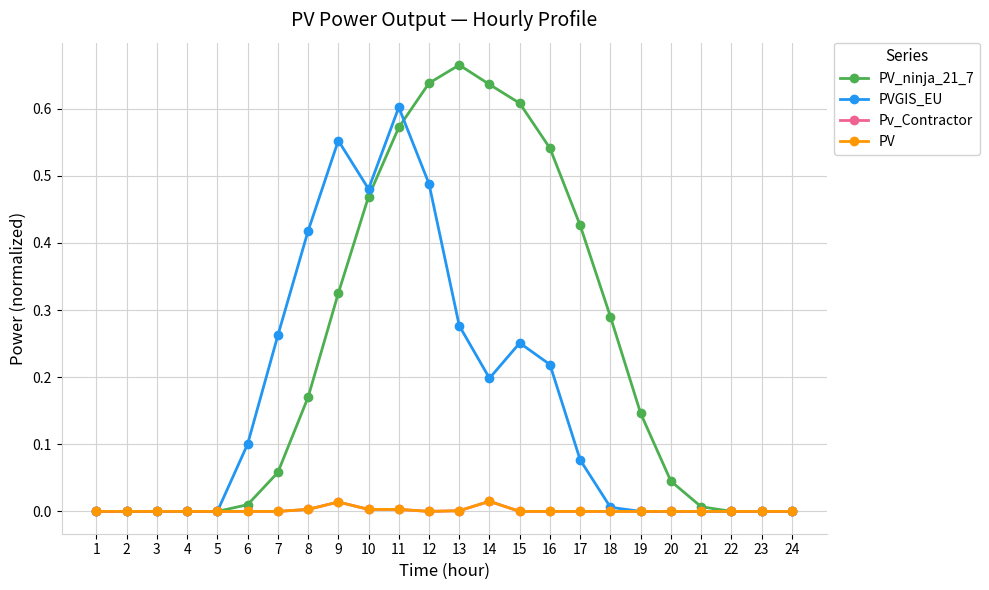

List the labels in order of Pv_Contractor value, smallest first.

1, 2, 3, 4, 5, 6, 7, 12, 15, 16, 17, 18, 19, 20, 21, 22, 23, 24, 13, 8, 10, 11, 9, 14